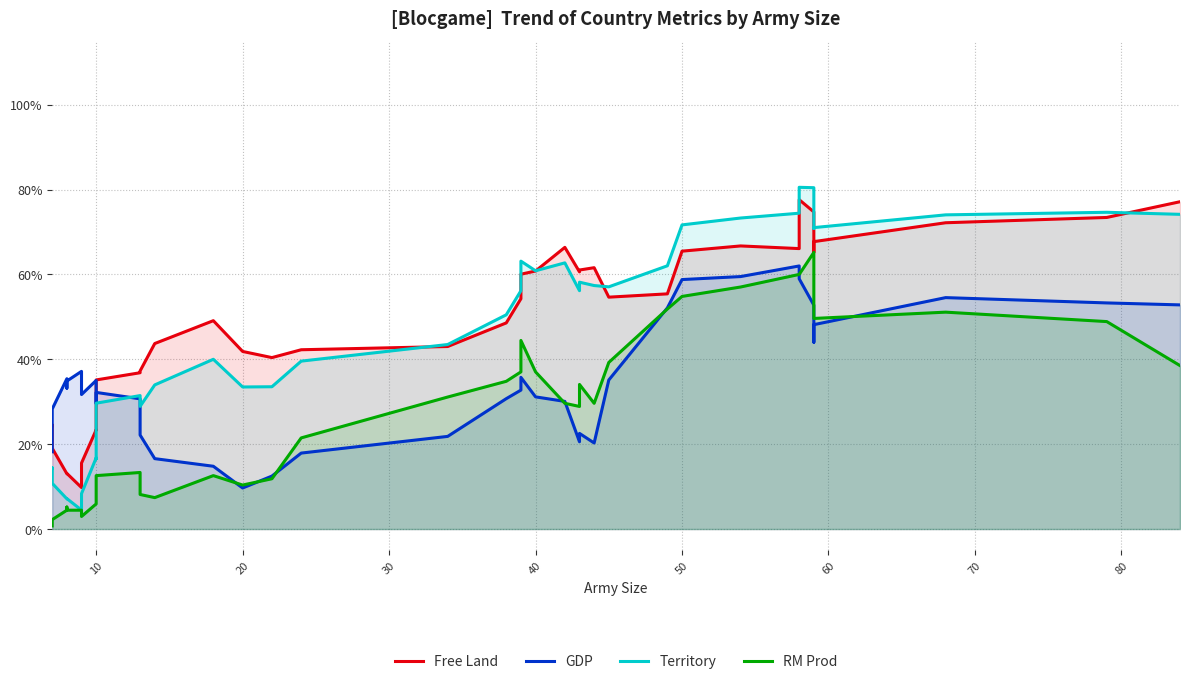

Rank the series by their maximum value, from highest to lowest.

Territory, Free Land, RM Prod, GDP